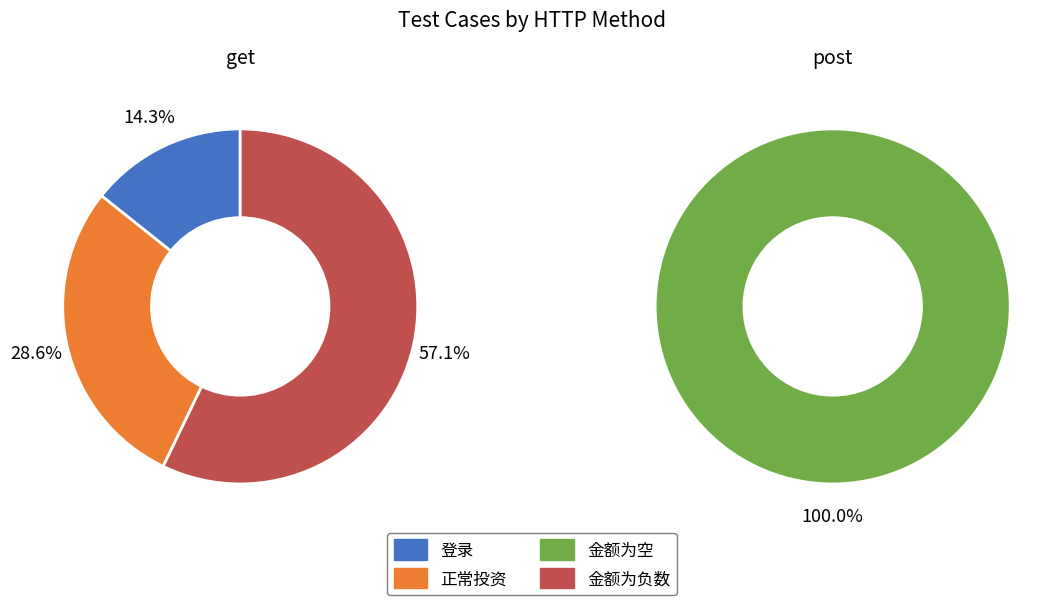

Is 登录 the majority of the pie?

No